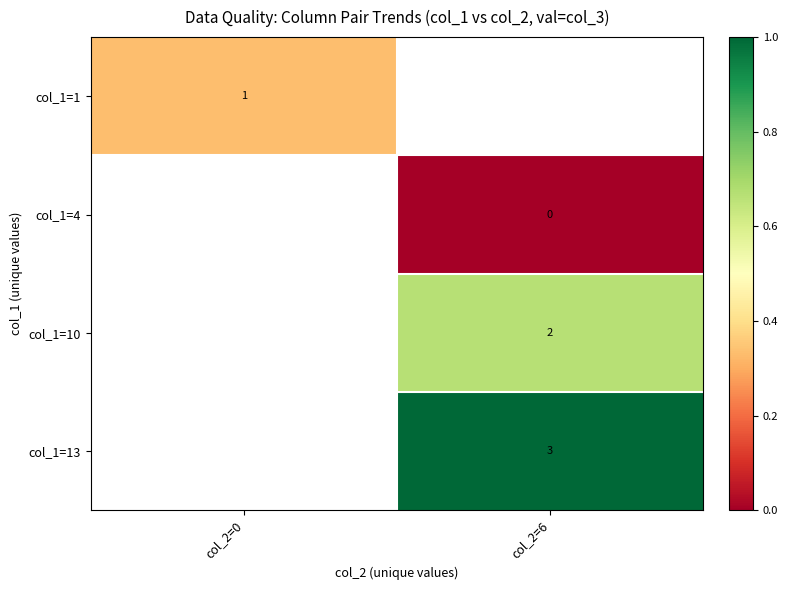

Which has a higher value, col_2=6 or col_2=0?

col_2=0